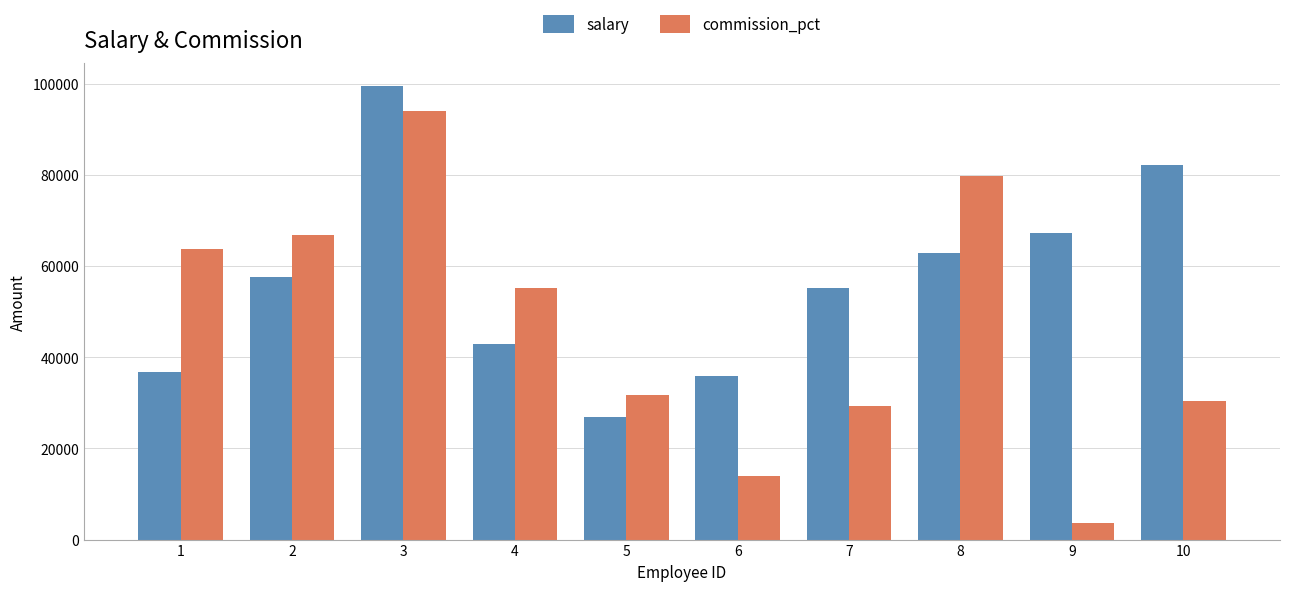

What is the value of the salary bar at the 10th from the left?

82260